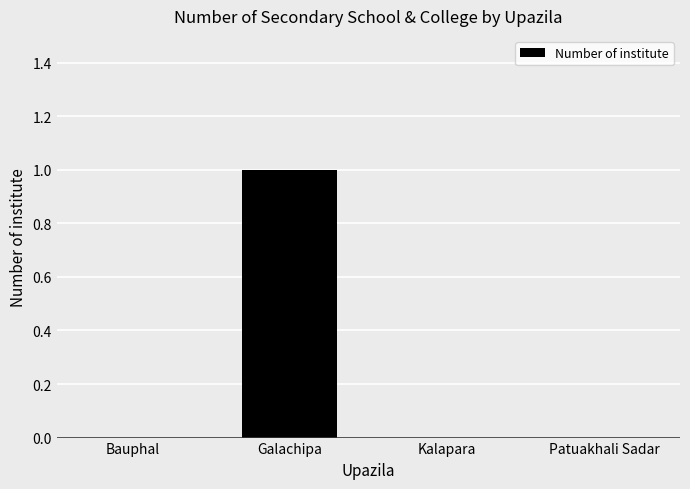

True or false: the data shows 1 at Galachipa.

True